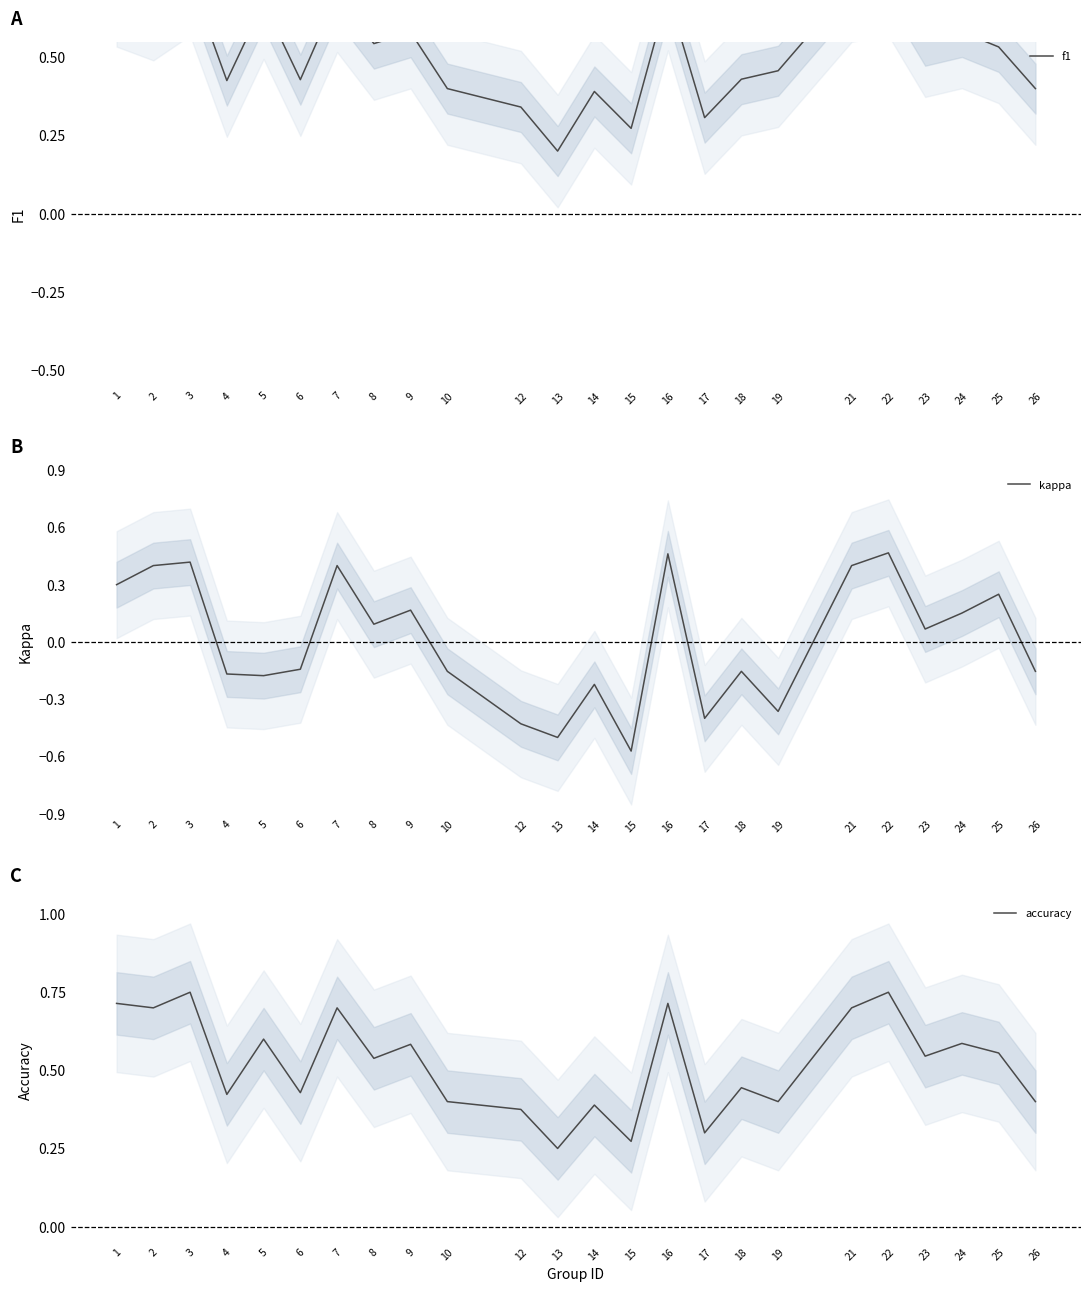

Is this an area chart (filled region under the line)?

No